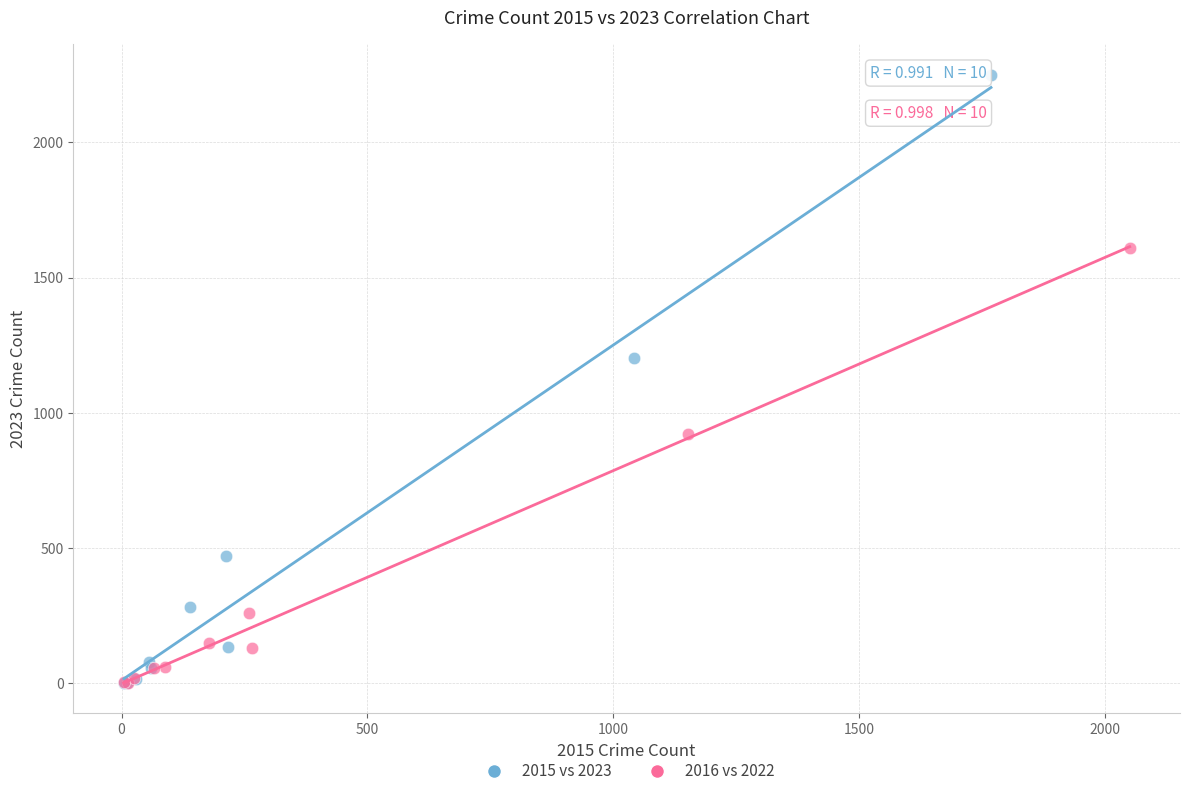

Which series reaches the maximum Y coordinate?

2015 vs 2023